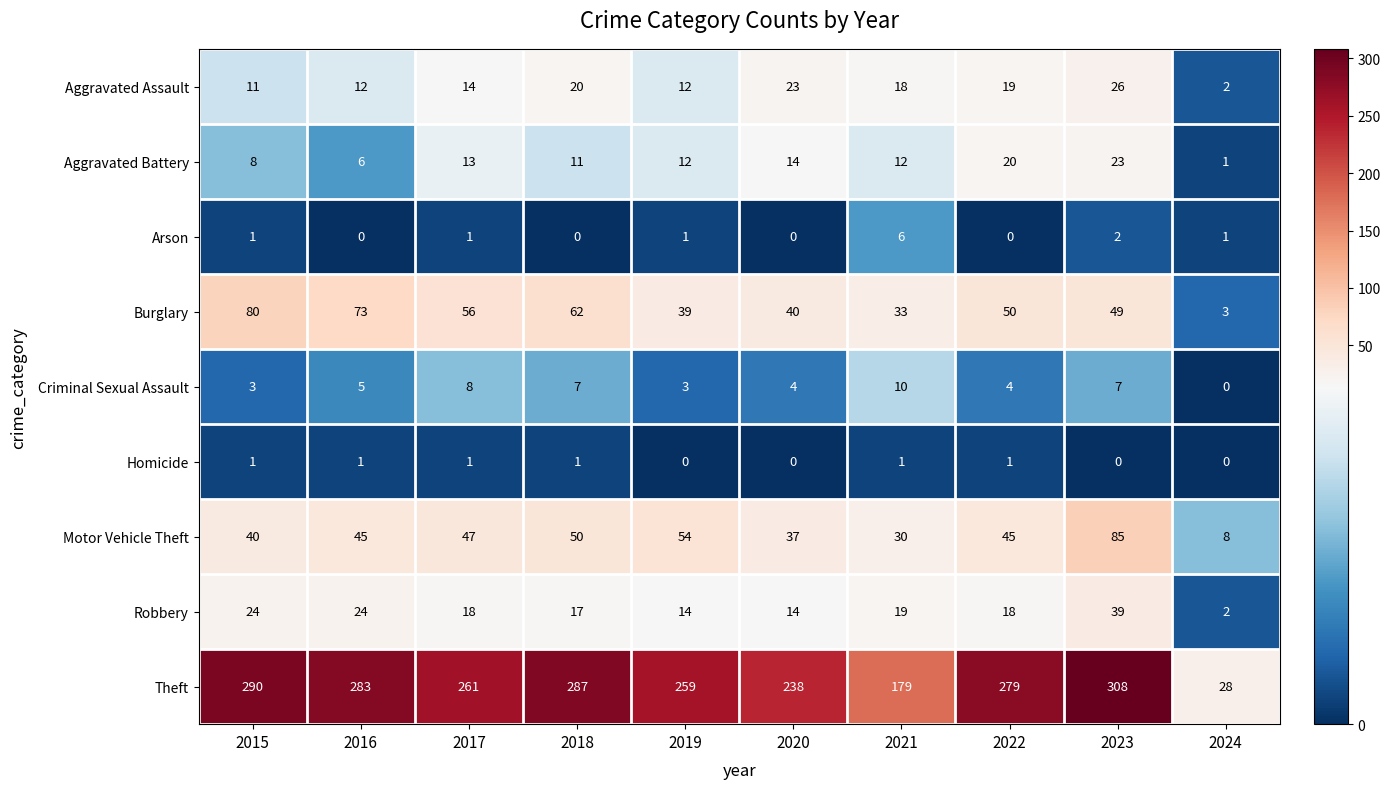

What is the difference between the highest and lowest values at 2021?

178